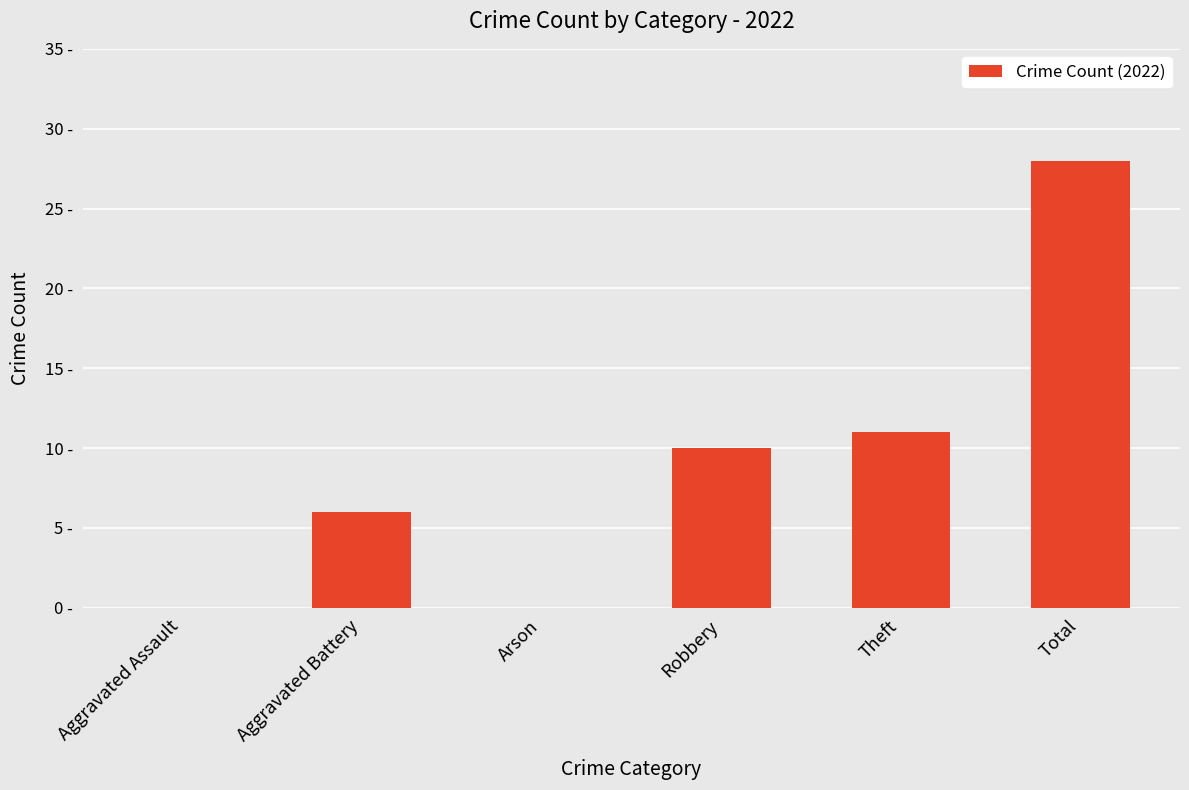

Reading left to right, what are all the values shown in this chart?

Aggravated Assault=0	Aggravated Battery=6	Arson=0	Robbery=10	Theft=11	Total=28